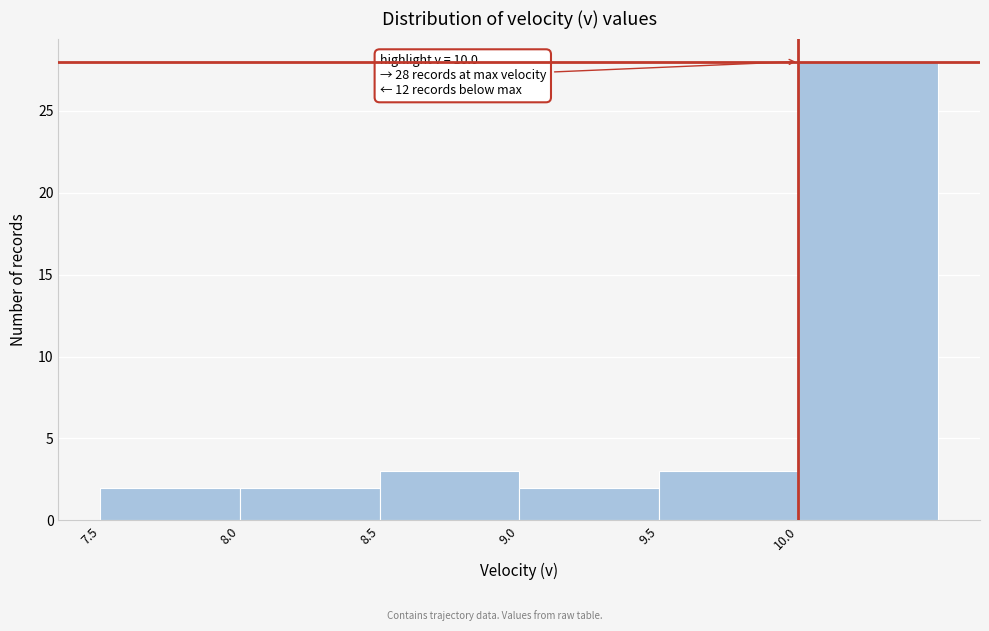

Over which range of the x-axis is the bar tallest?

10.0 to 10.5